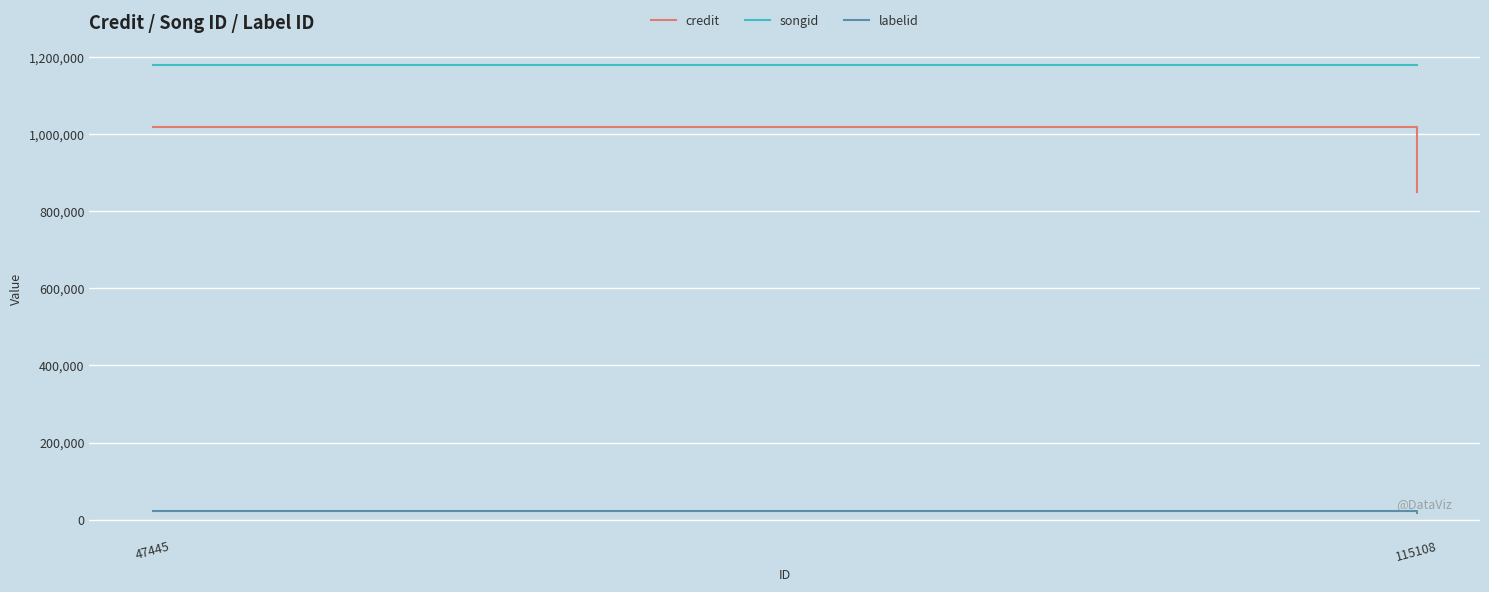

Is this an area chart (filled region under the line)?

No